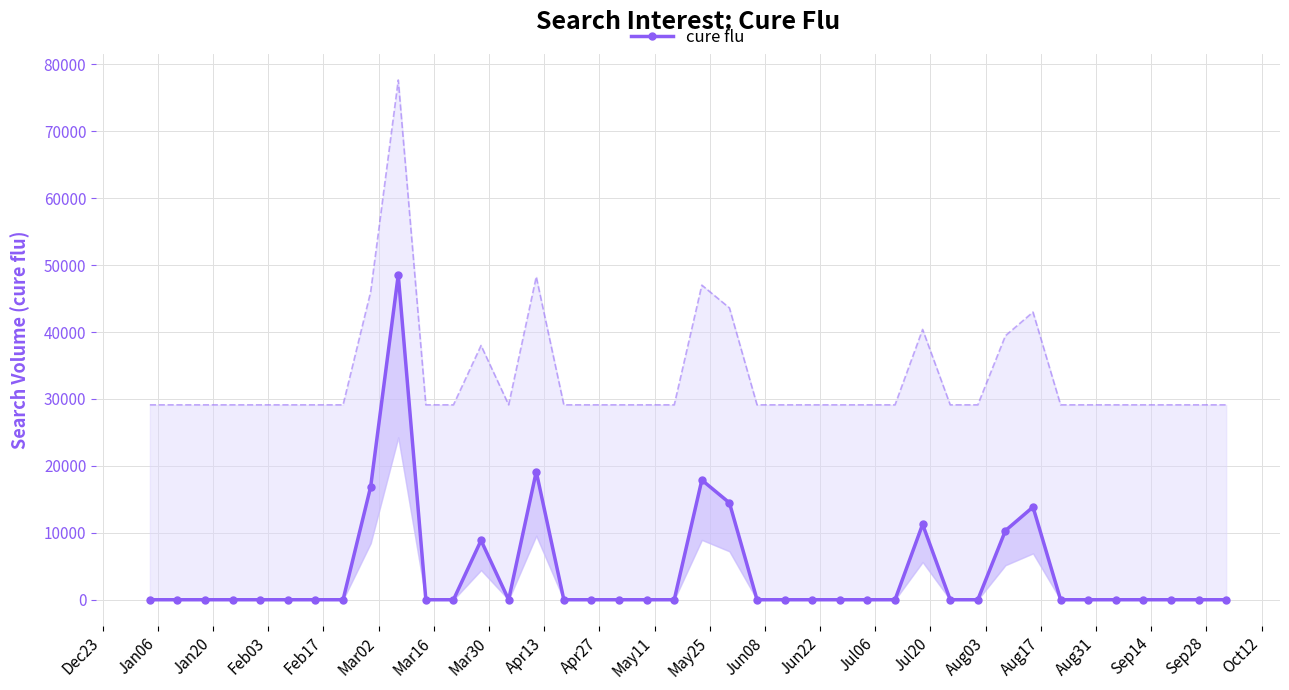

Is this an area chart (filled region under the line)?

No